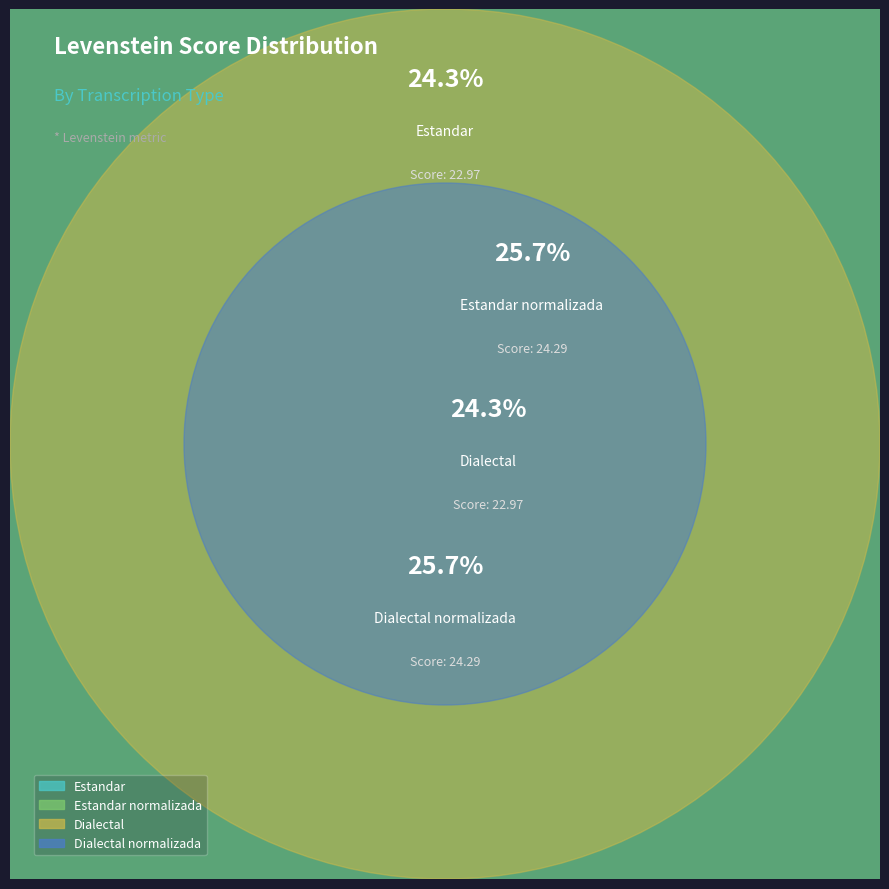

Approximately how many times larger is the value at Dialectal_normalizada compared to Dialectal?

1.1